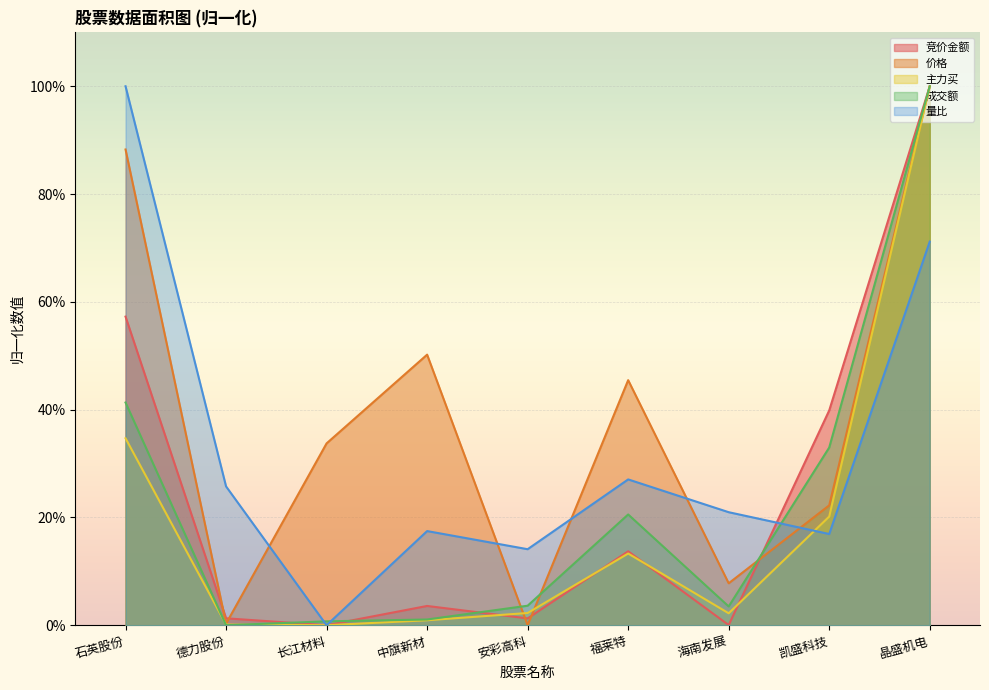

What is the approximate value of 价格 at 海南发展?

0.1